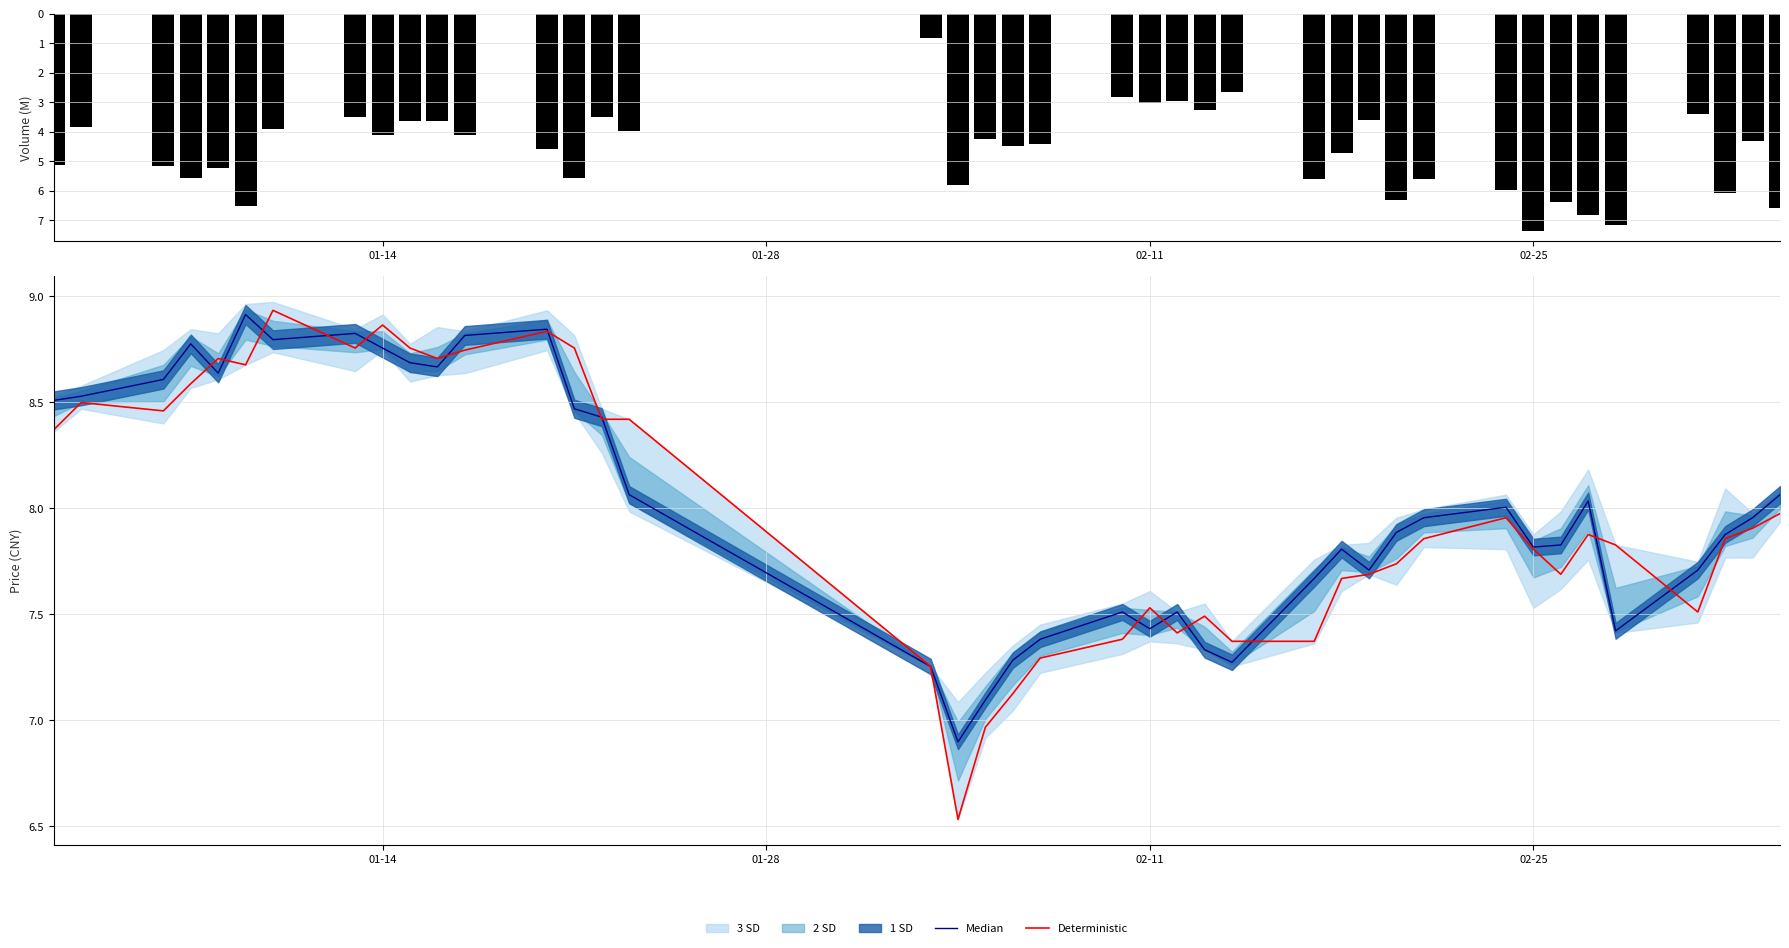

How many categories are shown in the chart?

40